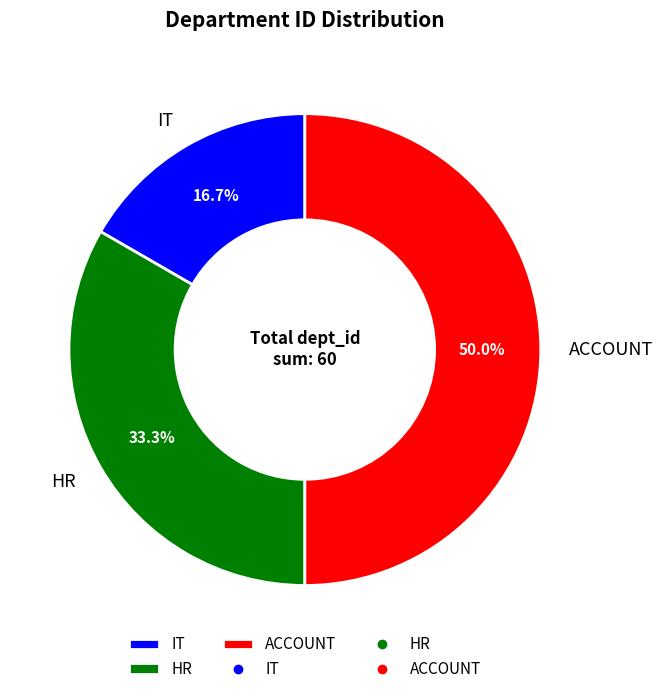

Approximately how many times larger is the value at HR compared to IT?

2.0